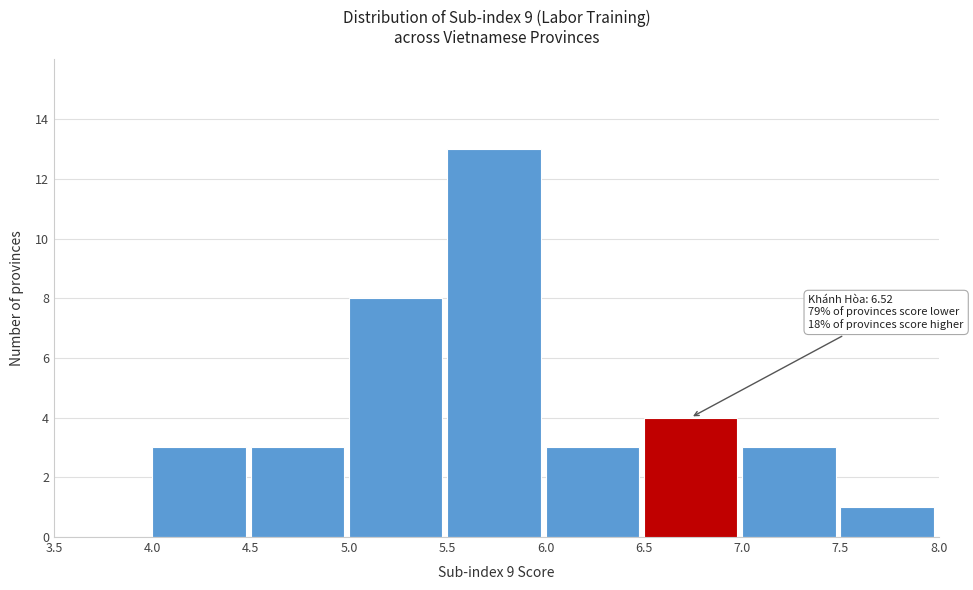

Which range on the x-axis has the tallest bar?

5.5 to 6.0